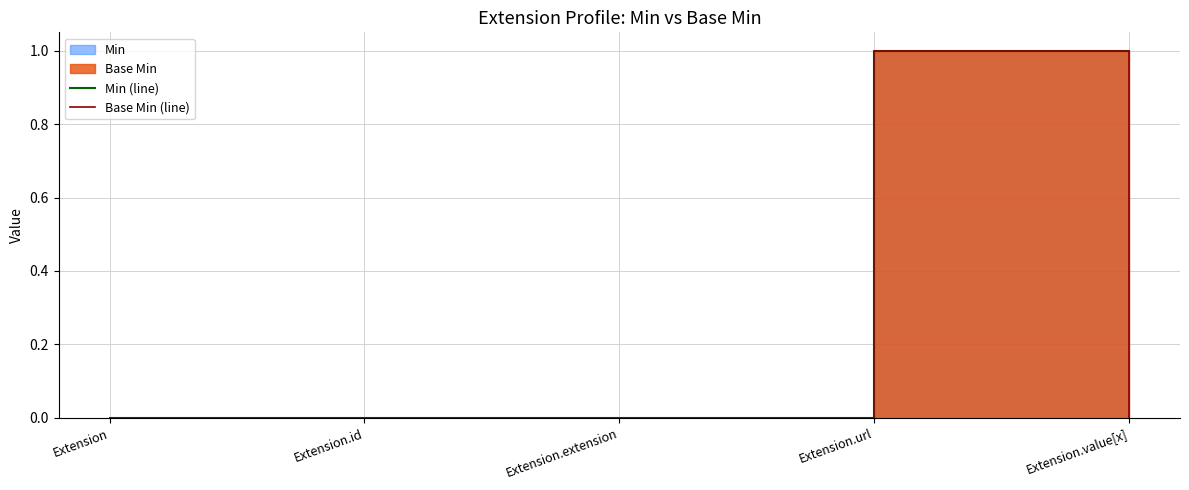

True or false: Min (line) and Base Min (line) intersect in this chart.

False